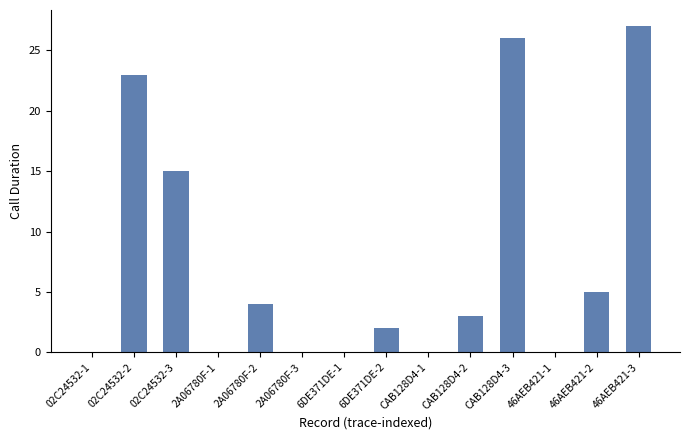

The value at 2A06780F-2 is 2. True or false?

False